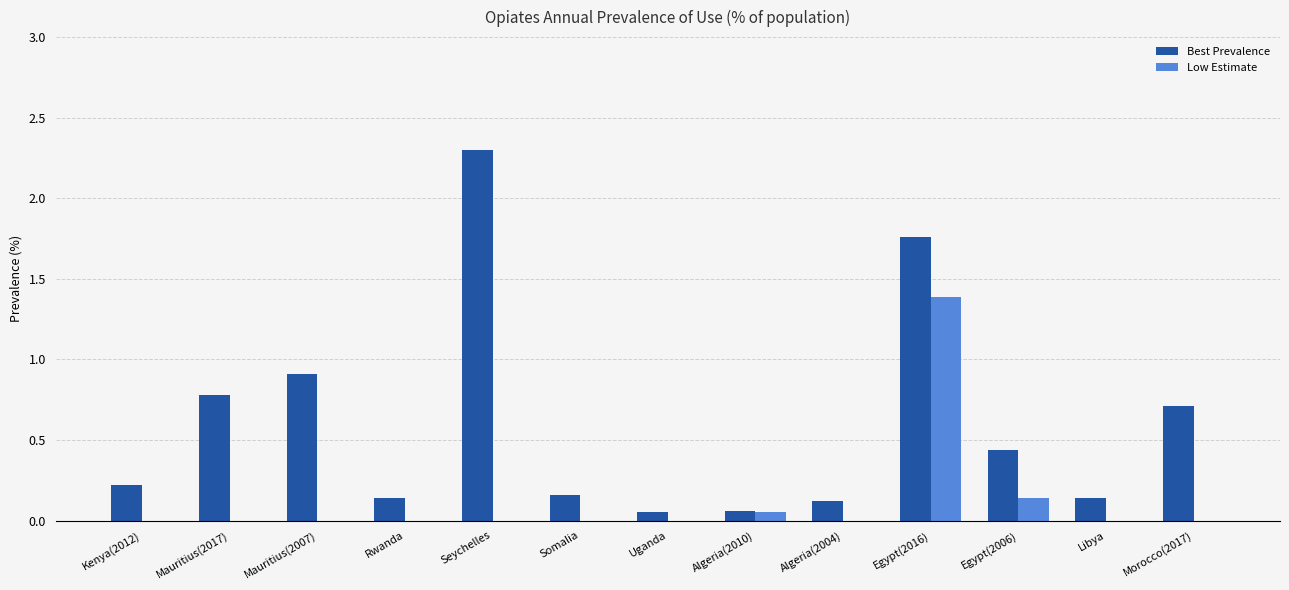

True or false: Best Prevalence has a value of 3.3 at Seychelles.

False